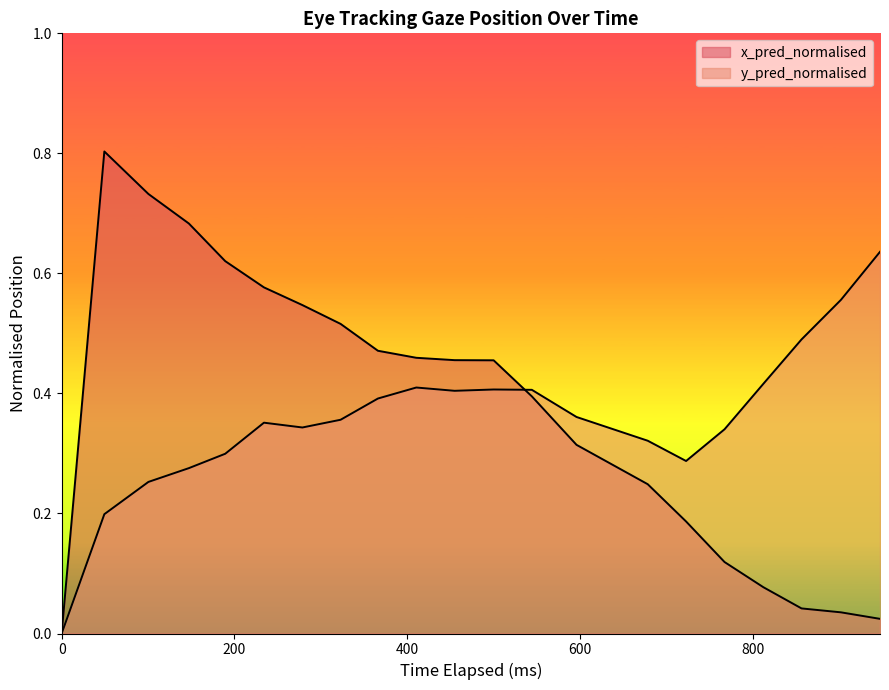

Does the chart display data point markers on the line(s)?

No